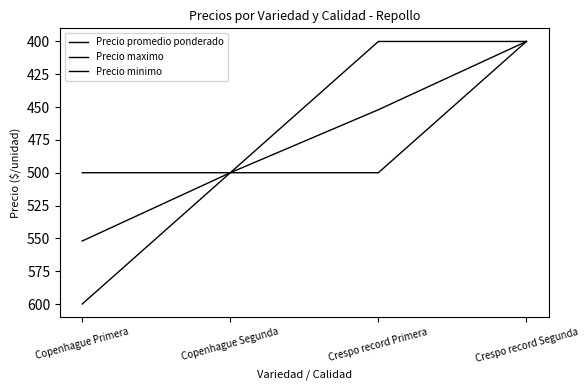

Does the chart have visible grid lines?

No